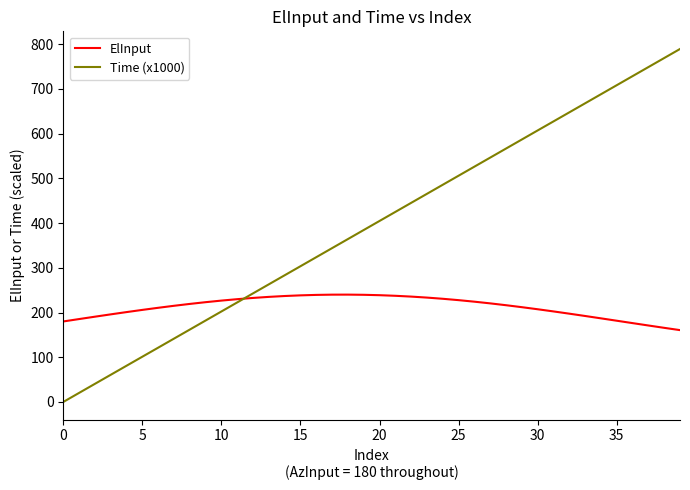

What is the difference between the second highest and second lowest values in the ElInput series?

74.2